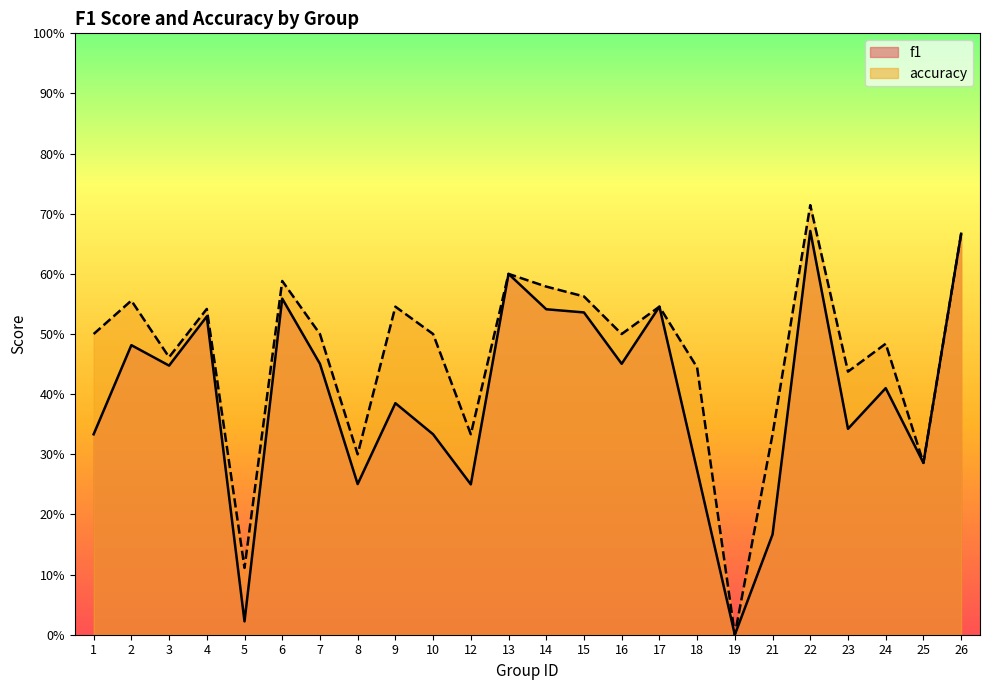

At which label is f1 closest to 0?

19